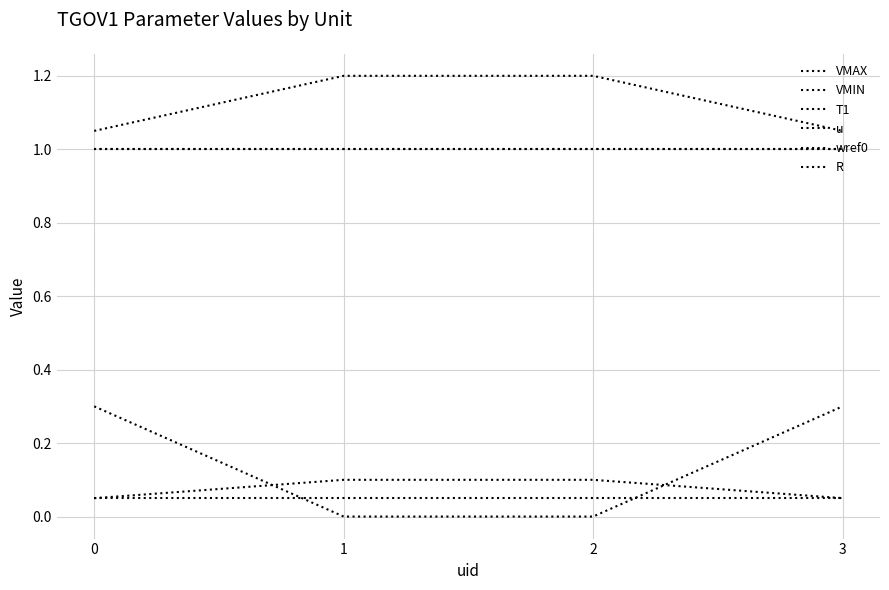

What is the difference between the maximum and minimum values in the T1 series?

0.1